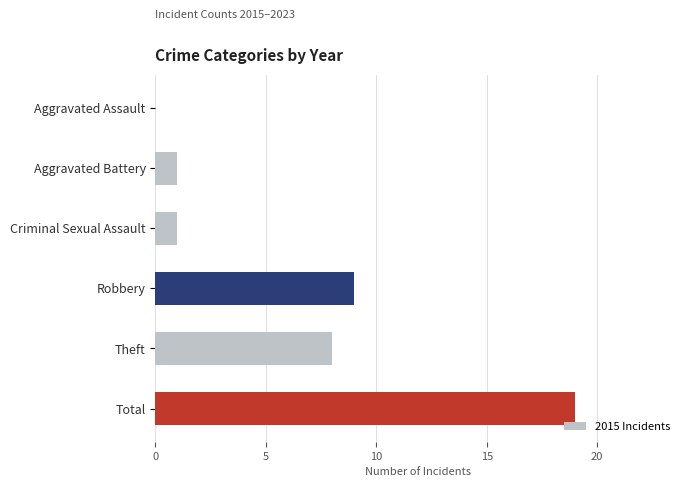

The value at Aggravated Battery is 1. True or false?

True